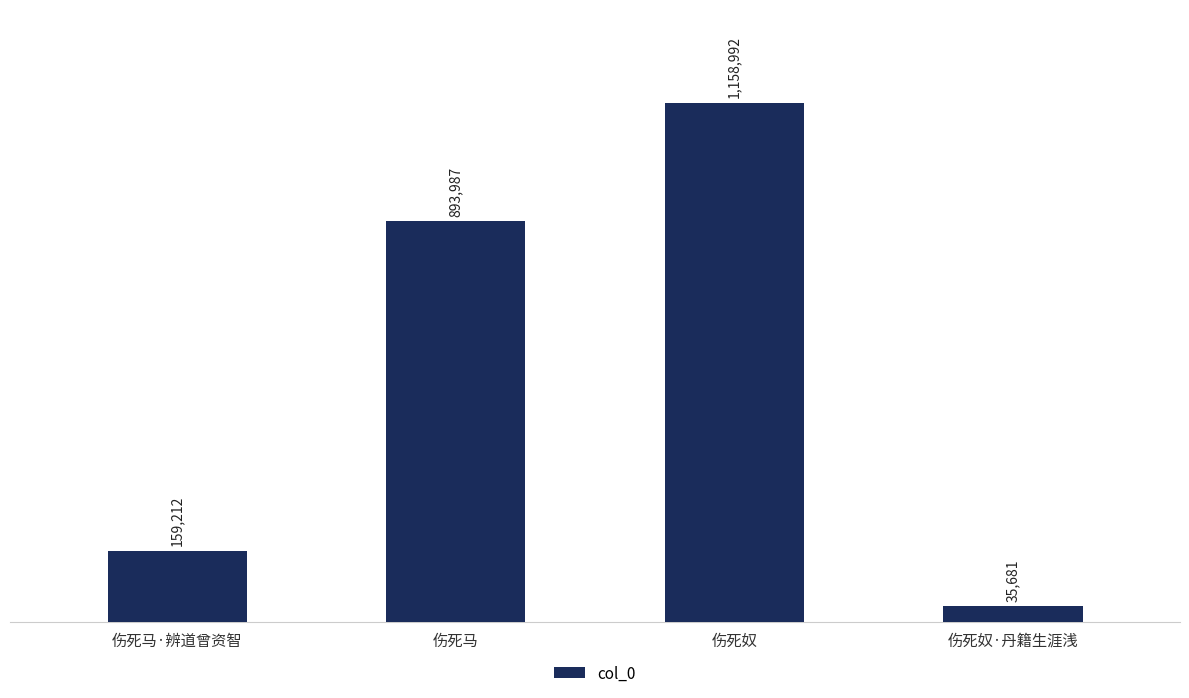

Does the chart contain any negative values?

No